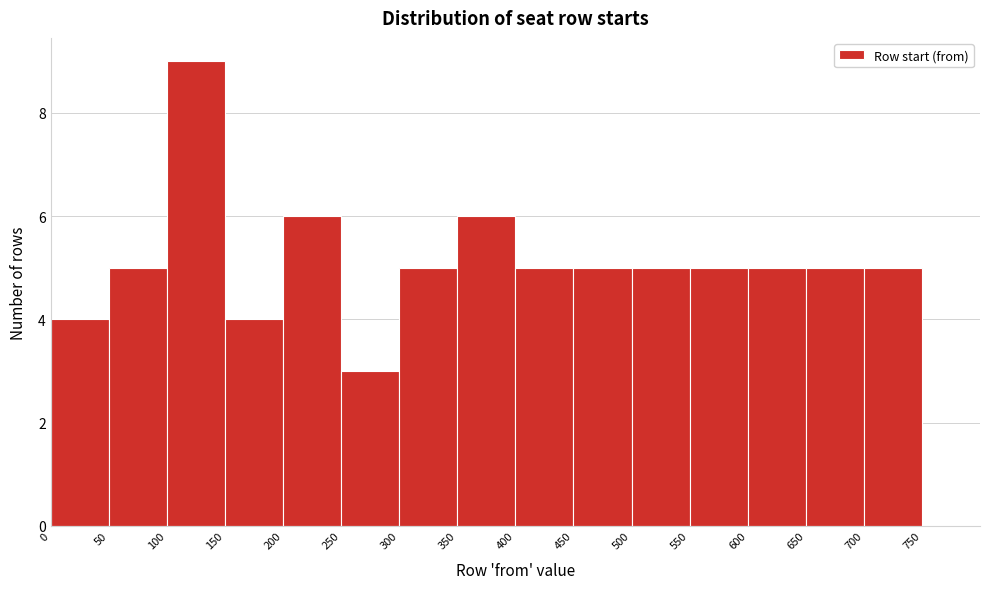

Over which range of the x-axis is the bar tallest?

100 to 150